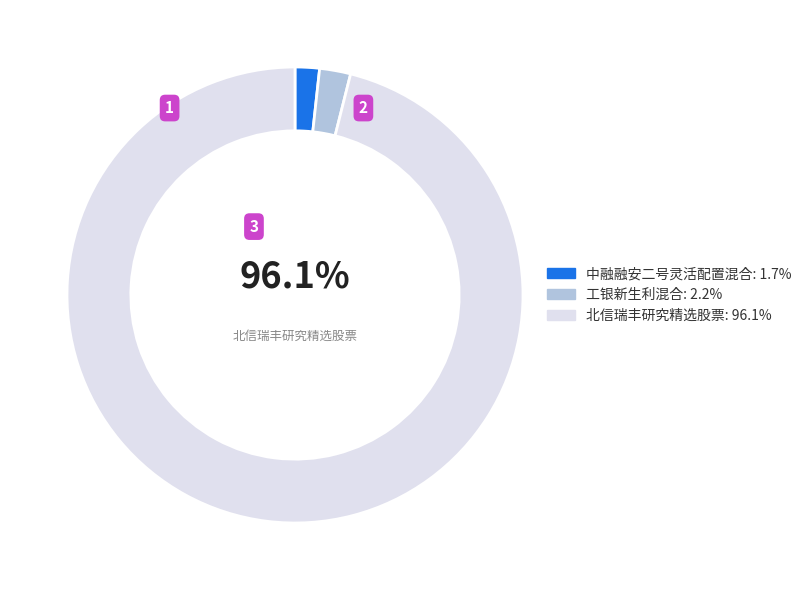

To the nearest percent, what percentage of the pie is 工银新生利混合?

2%